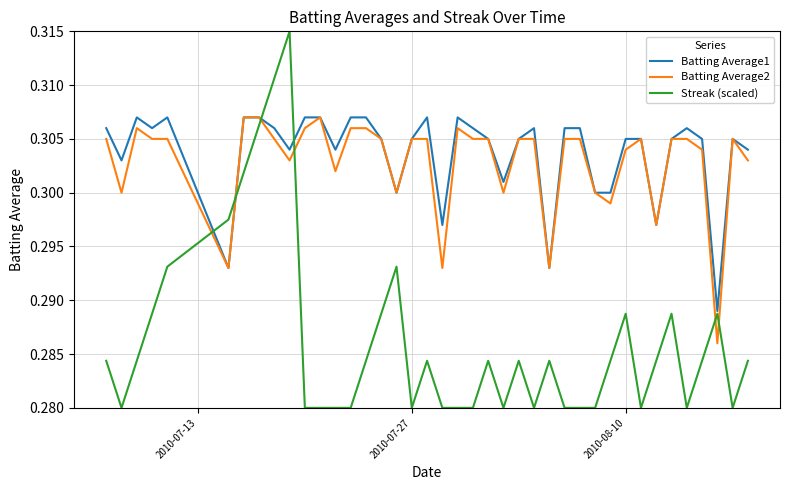

Is this an area chart (filled region under the line)?

No